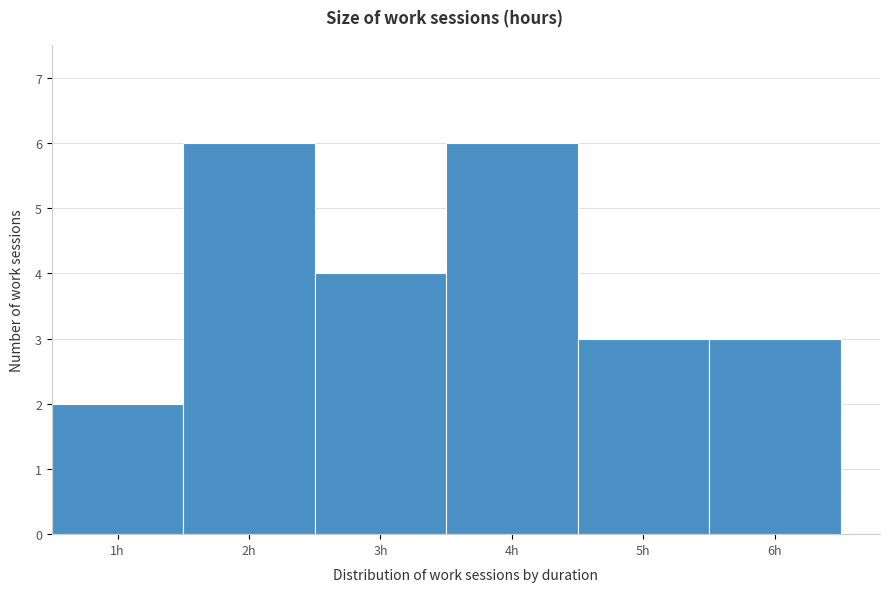

Reading left to right, list every bar in this chart as the range it spans on the x-axis followed by its height. The values are not printed on the chart, so give them approximately, as read against the axis.

0.5 to 1.5: 2
1.5 to 2.5: 6
2.5 to 3.5: 4
3.5 to 4.5: 6
4.5 to 5.5: 3
5.5 to 6.5: 3